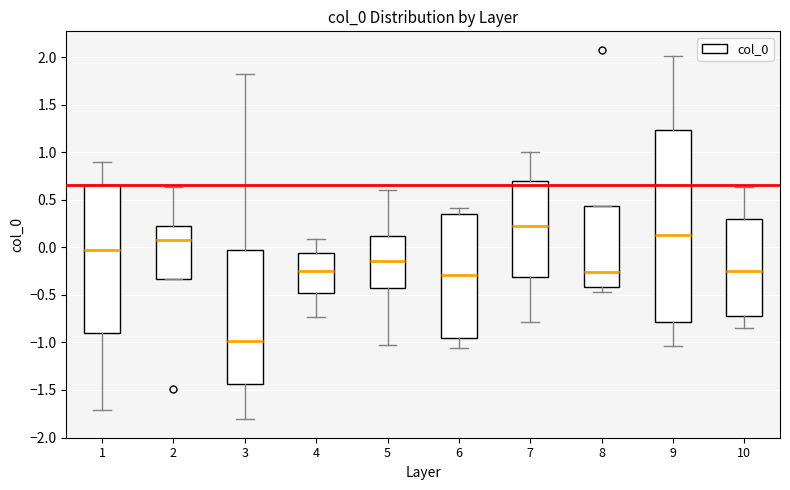

Where is the upper edge of the box at x = 8 on the y-axis? The values are not printed on the chart, so give them approximately, as read against the axis.

0.45